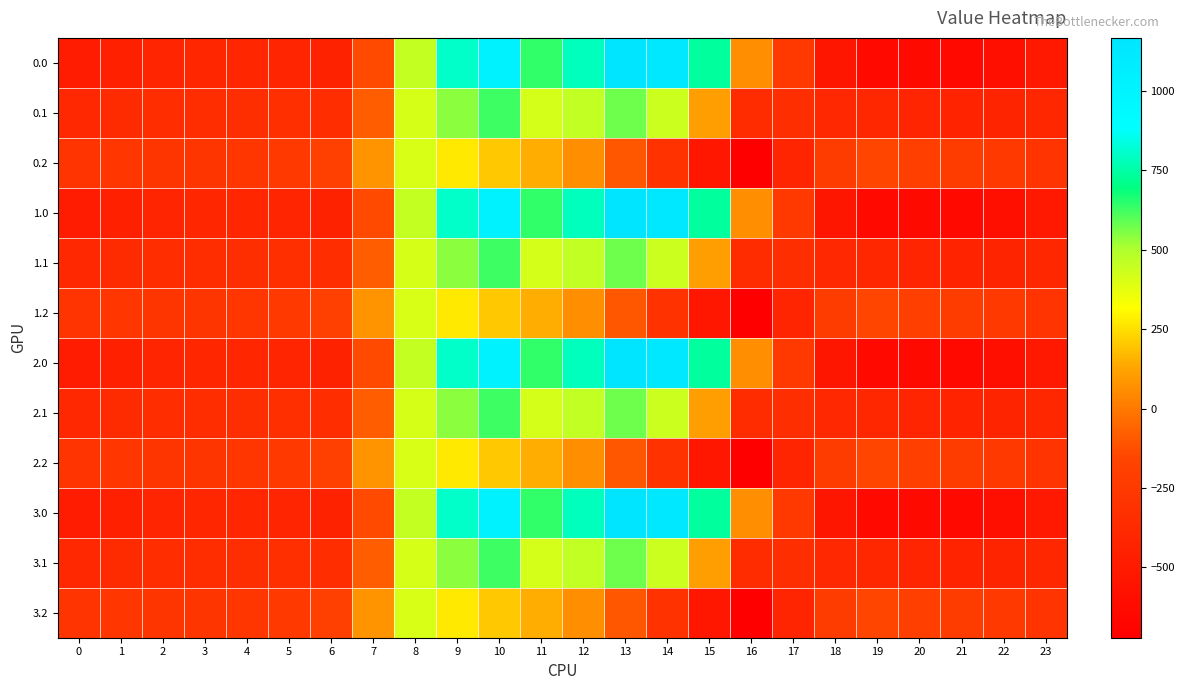

Reading left to right, list all the values displayed in this chart.

0.0: 0=-482.0	1=-449.5	2=-410.3	3=-404.4	4=-404.9	5=-410.8	6=-435.0	7=-136.4	8=454.2	9=804.0	10=1023.2	11=640.9	12=784.4	13=1167.2	14=1128.3	15=739.0	16=67.6	17=-250.3	18=-529.6	19=-644.5	20=-629.9	21=-638.4	22=-592.3	23=-511.3
0.1: 0=-384.6	1=-361.1	2=-347.9	3=-342.7	4=-339.6	5=-329.5	6=-345.2	7=-81.6	8=412.6	9=542.1	10=628.1	11=415.4	12=456.1	13=574.0	14=438.6	15=111.1	16=-353.7	17=-340.1	18=-388.5	19=-399.7	20=-414.5	21=-432.4	22=-419.9	23=-399.4
0.2: 0=-287.1	1=-272.7	2=-285.5	3=-281.0	4=-274.4	5=-248.1	6=-187.1	7=77.9	8=407.2	9=271.1	10=202.5	11=149.1	12=65.2	13=-104.4	14=-301.9	15=-522.2	16=-721.2	17=-409.5	18=-223.1	19=-151.1	20=-199.2	21=-226.4	22=-247.4	23=-287.5
1.0: 0=-482.0	1=-449.5	2=-410.3	3=-404.4	4=-404.9	5=-410.8	6=-435.0	7=-136.4	8=454.2	9=804.0	10=1023.2	11=640.9	12=784.4	13=1167.2	14=1128.3	15=739.0	16=67.6	17=-250.3	18=-529.6	19=-644.5	20=-629.9	21=-638.4	22=-592.3	23=-511.3
1.1: 0=-384.6	1=-361.1	2=-347.9	3=-342.7	4=-339.6	5=-329.5	6=-345.2	7=-81.6	8=412.6	9=542.1	10=628.1	11=415.4	12=456.1	13=574.0	14=438.6	15=111.1	16=-353.7	17=-340.1	18=-388.5	19=-399.7	20=-414.5	21=-432.4	22=-419.9	23=-399.4
1.2: 0=-287.1	1=-272.7	2=-285.5	3=-281.0	4=-274.4	5=-248.1	6=-187.1	7=77.9	8=407.2	9=271.1	10=202.5	11=149.1	12=65.2	13=-104.4	14=-301.9	15=-522.2	16=-721.2	17=-409.5	18=-223.1	19=-151.1	20=-199.2	21=-226.4	22=-247.4	23=-287.5
2.0: 0=-482.0	1=-449.5	2=-410.3	3=-404.4	4=-404.9	5=-410.8	6=-435.0	7=-136.4	8=454.2	9=804.0	10=1023.2	11=640.9	12=784.4	13=1167.2	14=1128.3	15=739.0	16=67.6	17=-250.3	18=-529.6	19=-644.5	20=-629.9	21=-638.4	22=-592.3	23=-511.3
2.1: 0=-384.6	1=-361.1	2=-347.9	3=-342.7	4=-339.6	5=-329.5	6=-345.2	7=-81.6	8=412.6	9=542.1	10=628.1	11=415.4	12=456.1	13=574.0	14=438.6	15=111.1	16=-353.7	17=-340.1	18=-388.5	19=-399.7	20=-414.5	21=-432.4	22=-419.9	23=-399.4
2.2: 0=-287.1	1=-272.7	2=-285.5	3=-281.0	4=-274.4	5=-248.1	6=-187.1	7=77.9	8=407.2	9=271.1	10=202.5	11=149.1	12=65.2	13=-104.4	14=-301.9	15=-522.2	16=-721.2	17=-409.5	18=-223.1	19=-151.1	20=-199.2	21=-226.4	22=-247.4	23=-287.5
3.0: 0=-482.0	1=-449.5	2=-410.3	3=-404.4	4=-404.9	5=-410.8	6=-435.0	7=-136.4	8=454.2	9=804.0	10=1023.2	11=640.9	12=784.4	13=1167.2	14=1128.3	15=739.0	16=67.6	17=-250.3	18=-529.6	19=-644.5	20=-629.9	21=-638.4	22=-592.3	23=-511.3
3.1: 0=-384.6	1=-361.1	2=-347.9	3=-342.7	4=-339.6	5=-329.5	6=-345.2	7=-81.6	8=412.6	9=542.1	10=628.1	11=415.4	12=456.1	13=574.0	14=438.6	15=111.1	16=-353.7	17=-340.1	18=-388.5	19=-399.7	20=-414.5	21=-432.4	22=-419.9	23=-399.4
3.2: 0=-287.1	1=-272.7	2=-285.5	3=-281.0	4=-274.4	5=-248.1	6=-187.1	7=77.9	8=407.2	9=271.1	10=202.5	11=149.1	12=65.2	13=-104.4	14=-301.9	15=-522.2	16=-721.2	17=-409.5	18=-223.1	19=-151.1	20=-199.2	21=-226.4	22=-247.4	23=-287.5